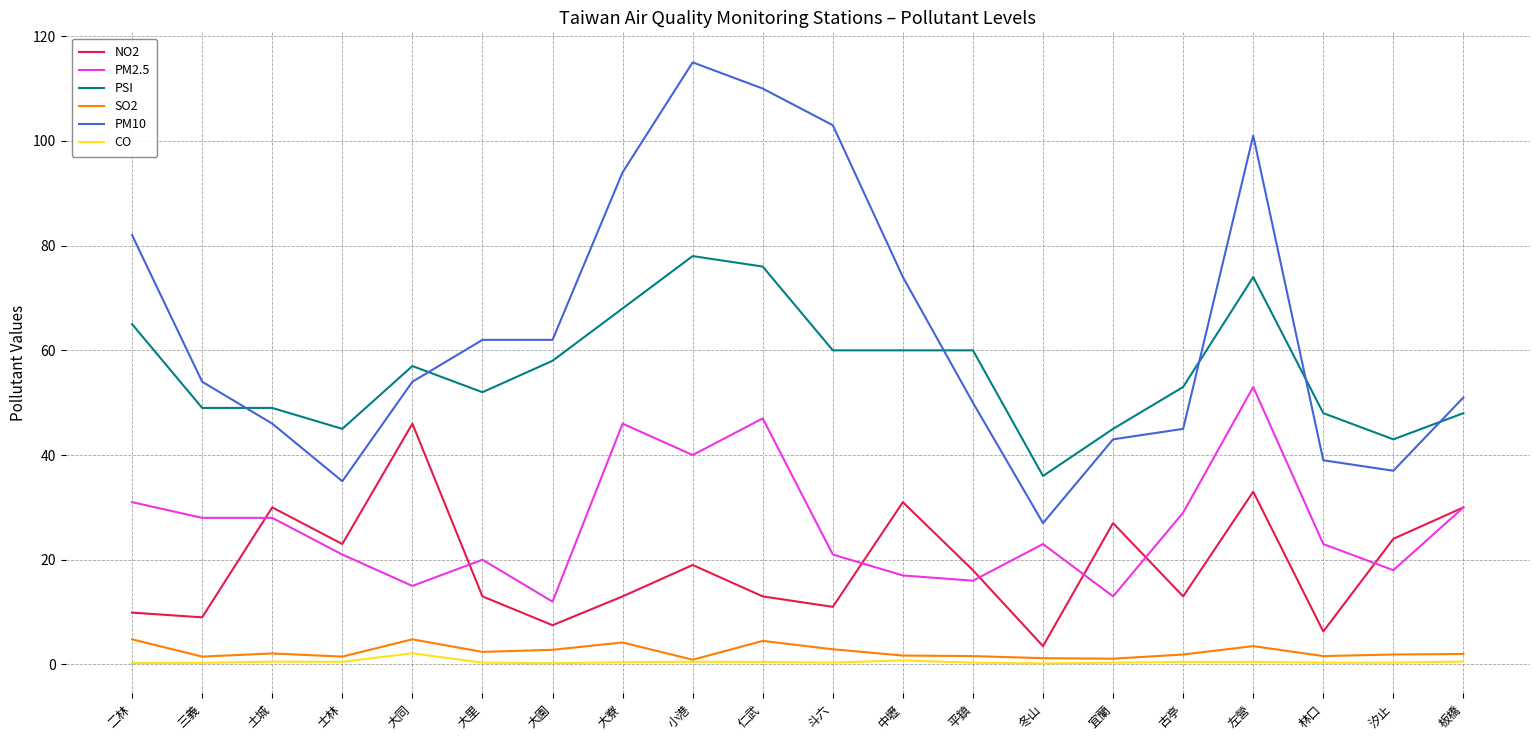

Which series has the largest range (max minus min)?

PM10